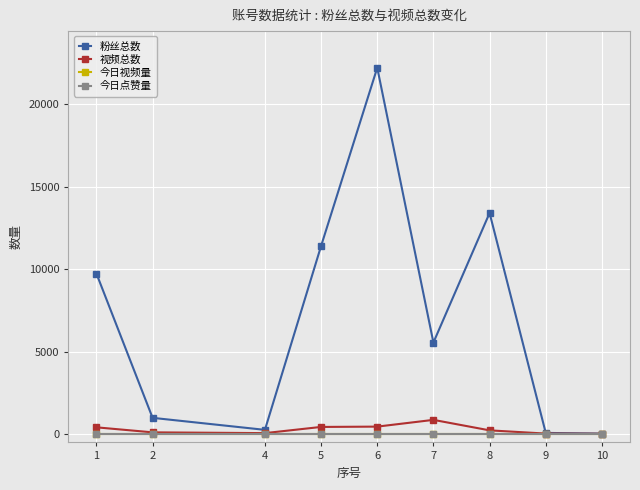

List the series in order of their peak value, lowest first.

今日视频量, 今日点赞量, 视频总数, 粉丝总数